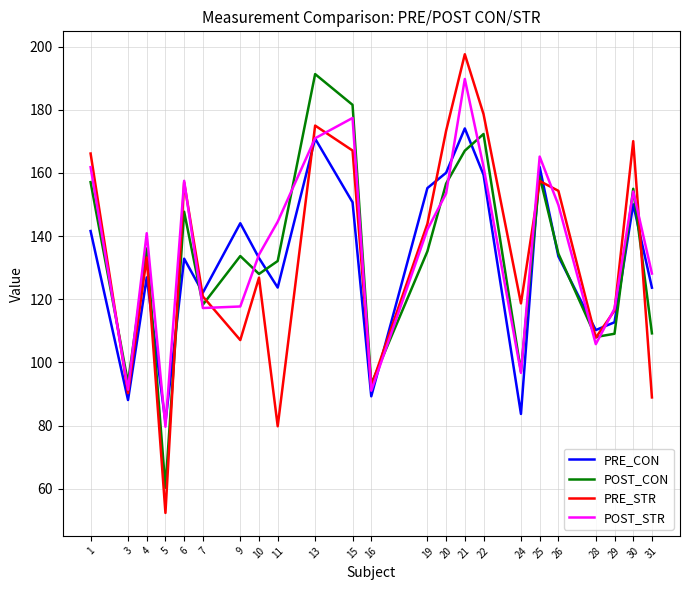

Which series changed the most between 5 and 9?

POST_CON